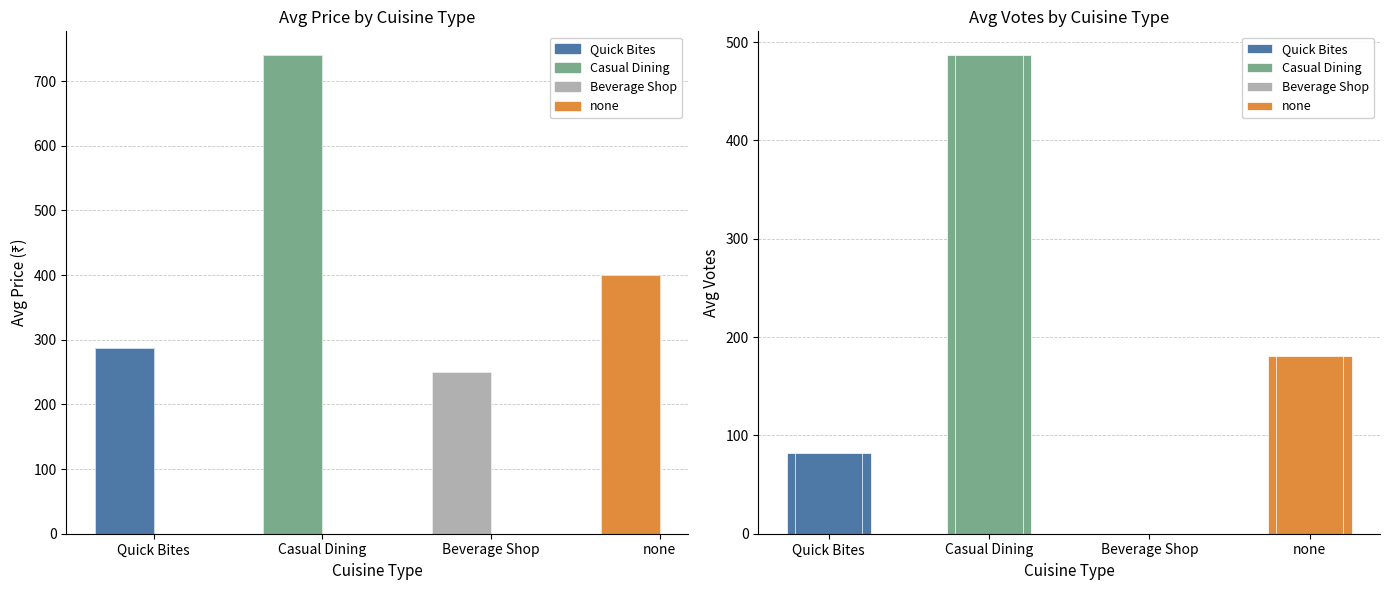

What is the minimum value shown in the chart?

250.0